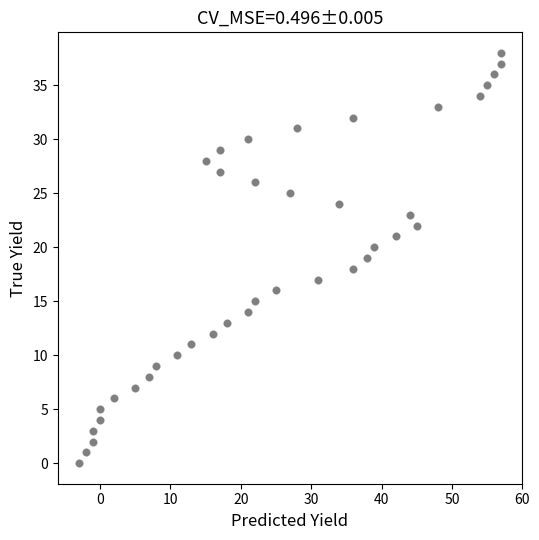

What is the range of X values (max minus min)?

60